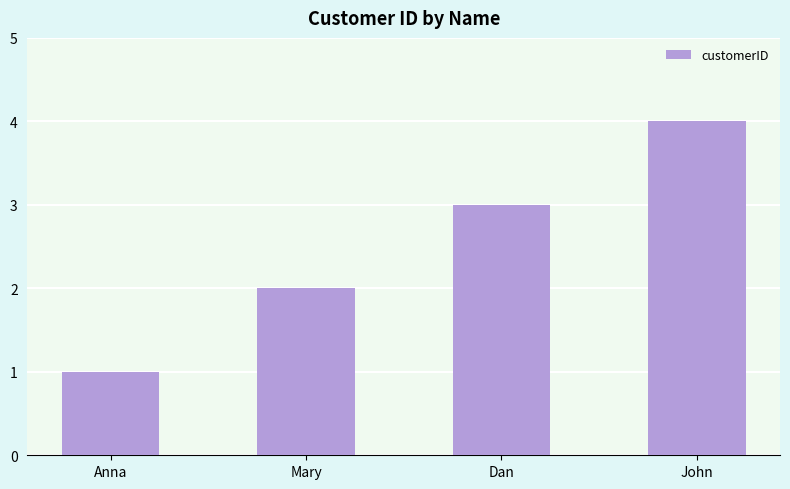

What value does the data have at John?

4